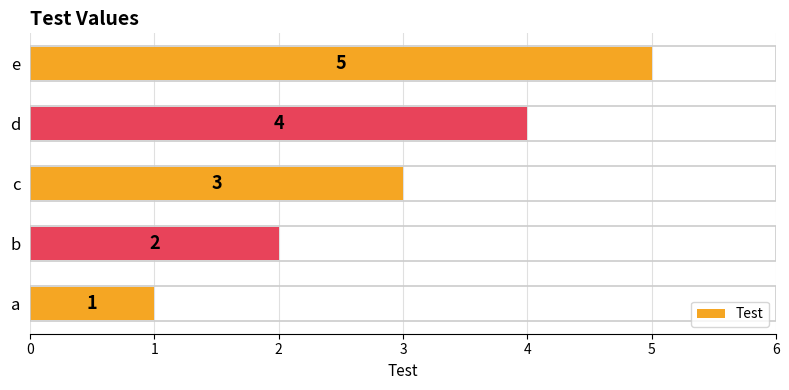

Between b and c, which is larger?

c